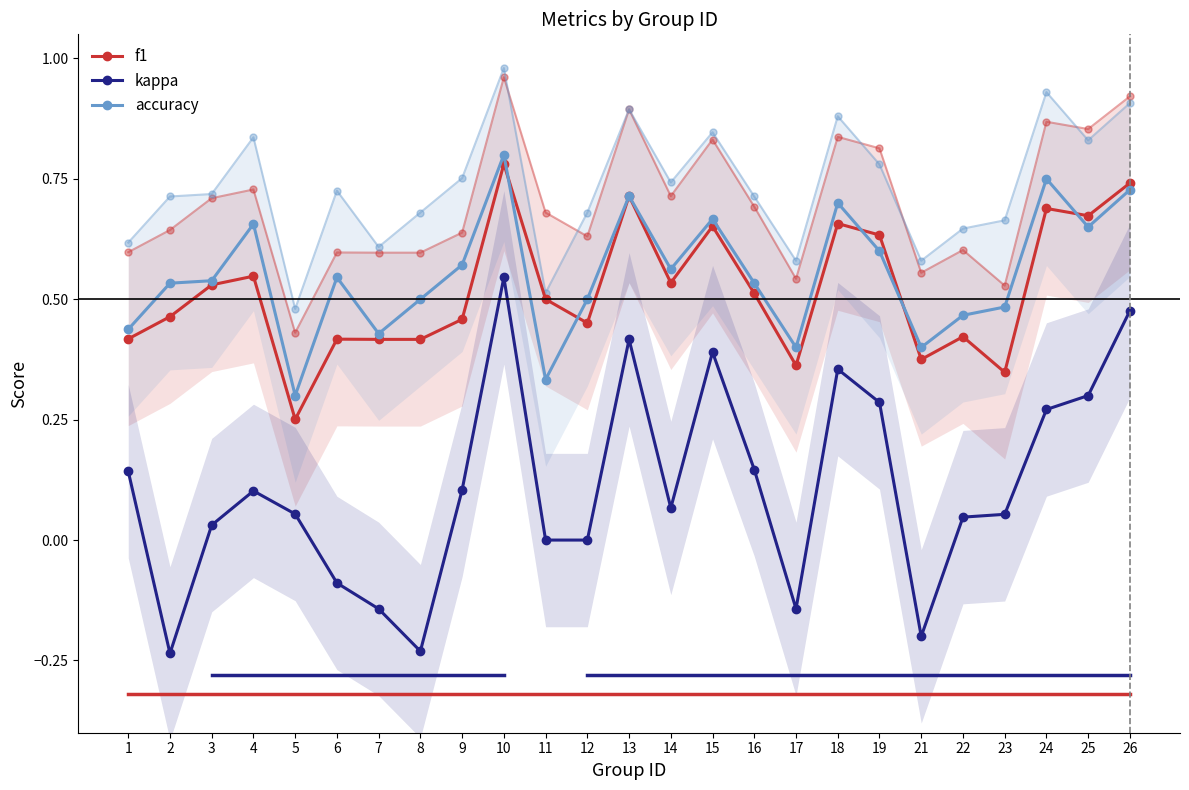

What is the difference between the maximum and minimum values in the accuracy series?

0.5